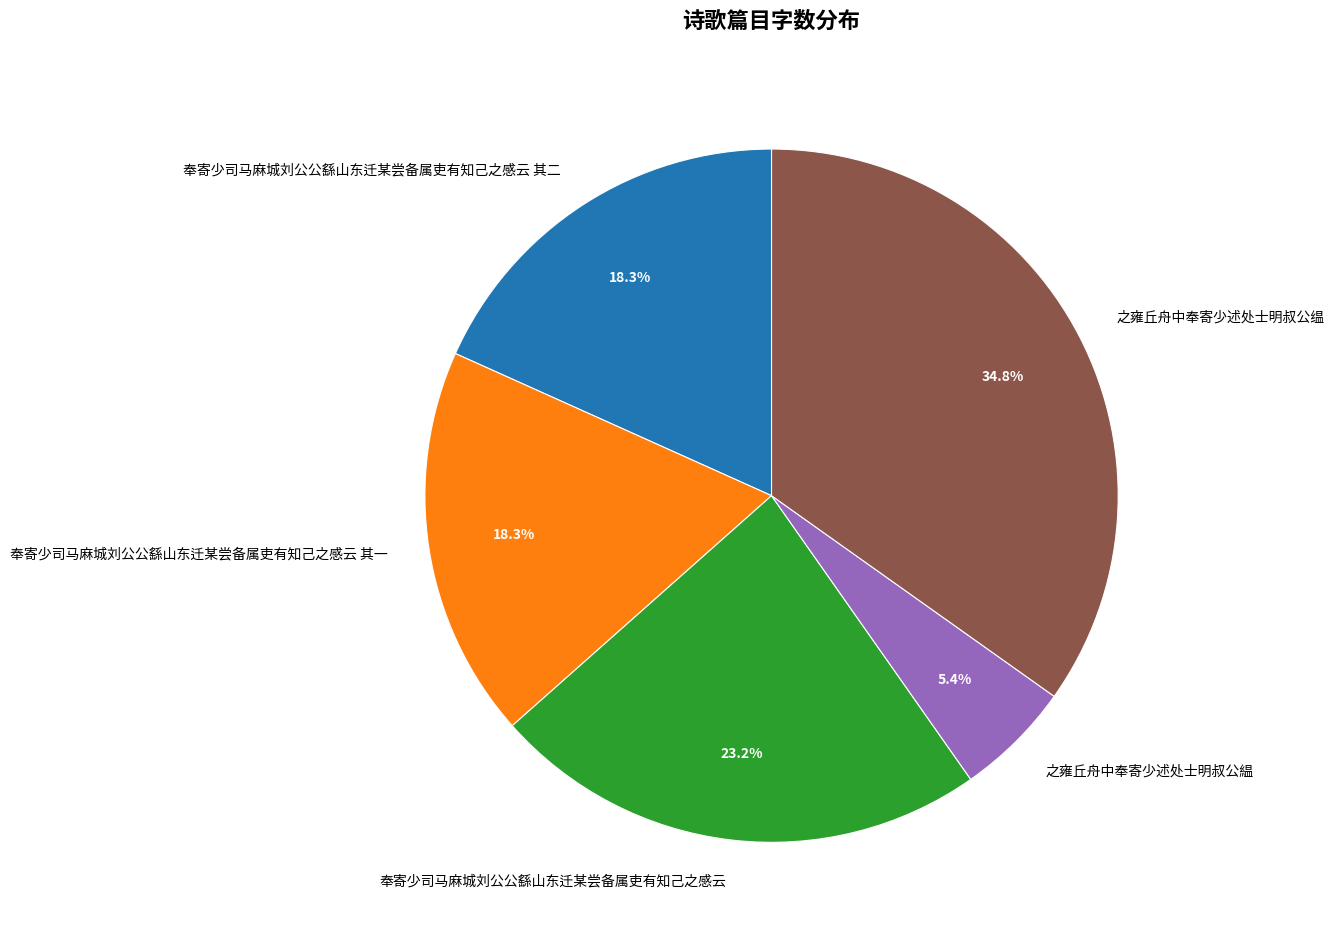

Does 奉寄少司马麻城刘公公繇山东迁某尝备属吏有知己之感云 represent more than half of the total?

No